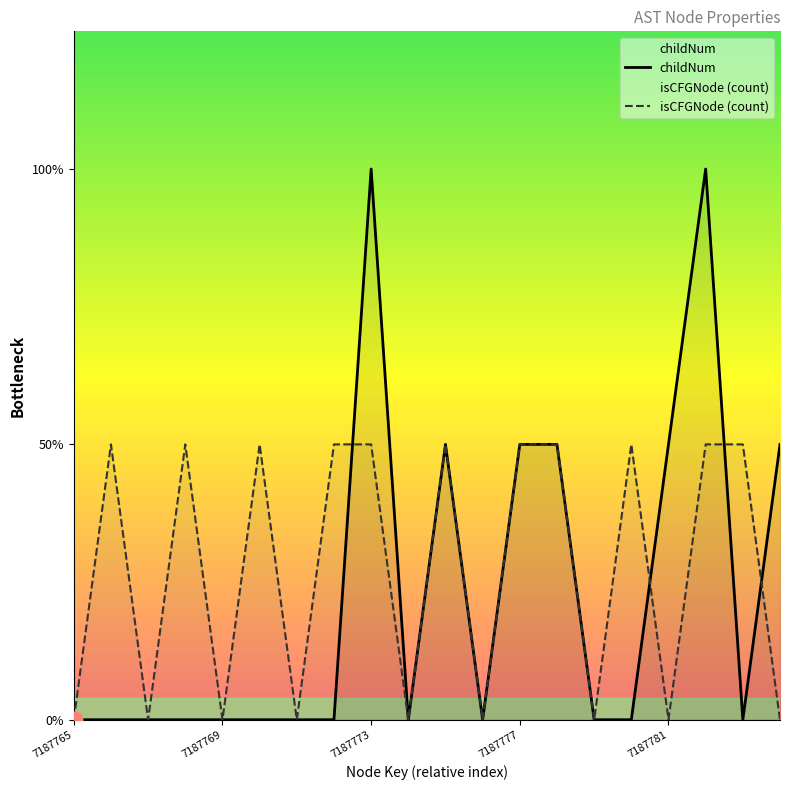

Reading left to right, what are all the values shown in this chart?

childNum: 7187765=0	7187766=0	7187767=0	7187768=0	7187769=0	7187770=0	7187771=0	7187772=0	7187773=2	7187774=0	7187775=1	7187776=0	7187777=1	7187778=1	7187779=0	7187780=0	7187781=1	7187782=2	7187783=0	7187784=1
isCFGNode_count: 7187765=0	7187766=1	7187767=0	7187768=1	7187769=0	7187770=1	7187771=0	7187772=1	7187773=1	7187774=0	7187775=1	7187776=0	7187777=1	7187778=1	7187779=0	7187780=1	7187781=0	7187782=1	7187783=1	7187784=0